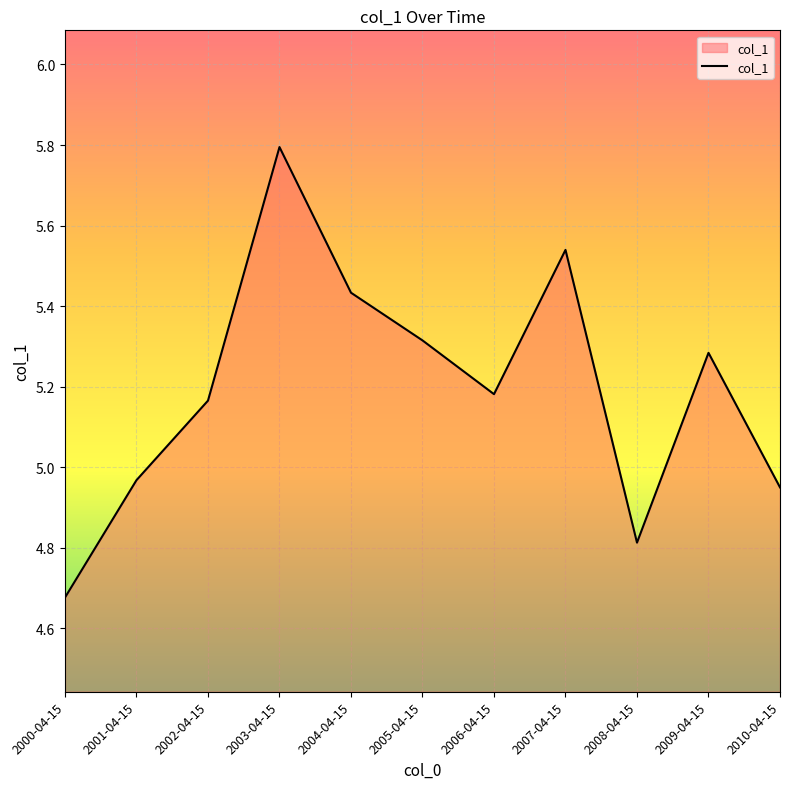

What is the change in value from 2008-04-15 to 2009-04-15?

+0.5